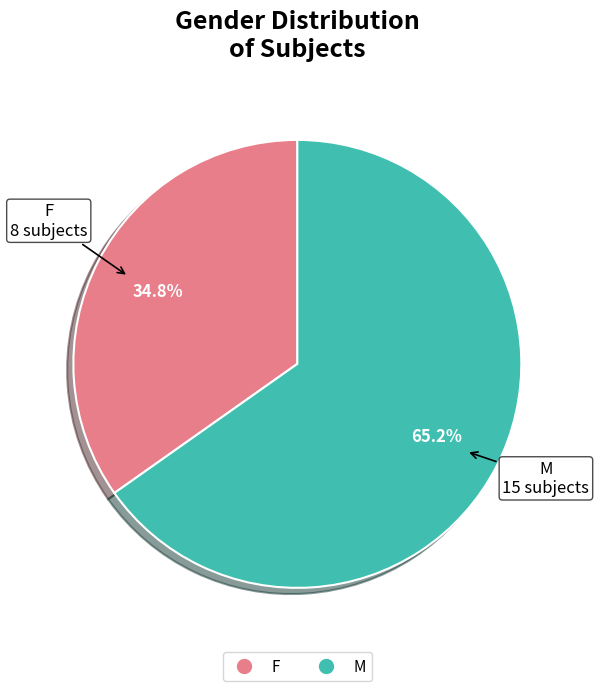

What is the majority slice?

M